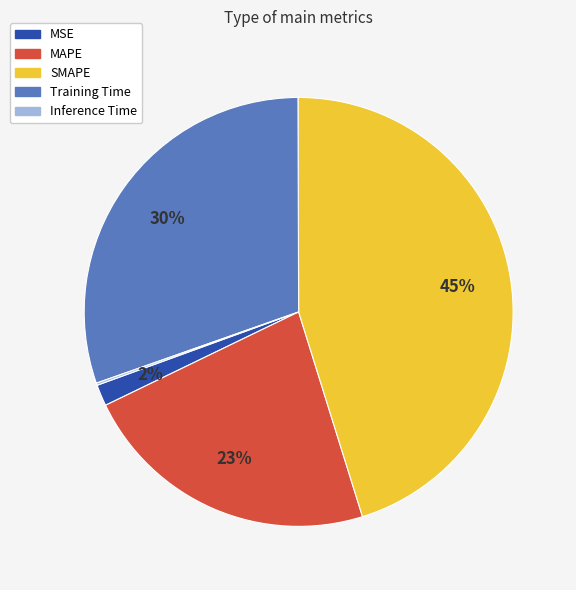

Which has a higher value, MSE or Training Time?

Training Time